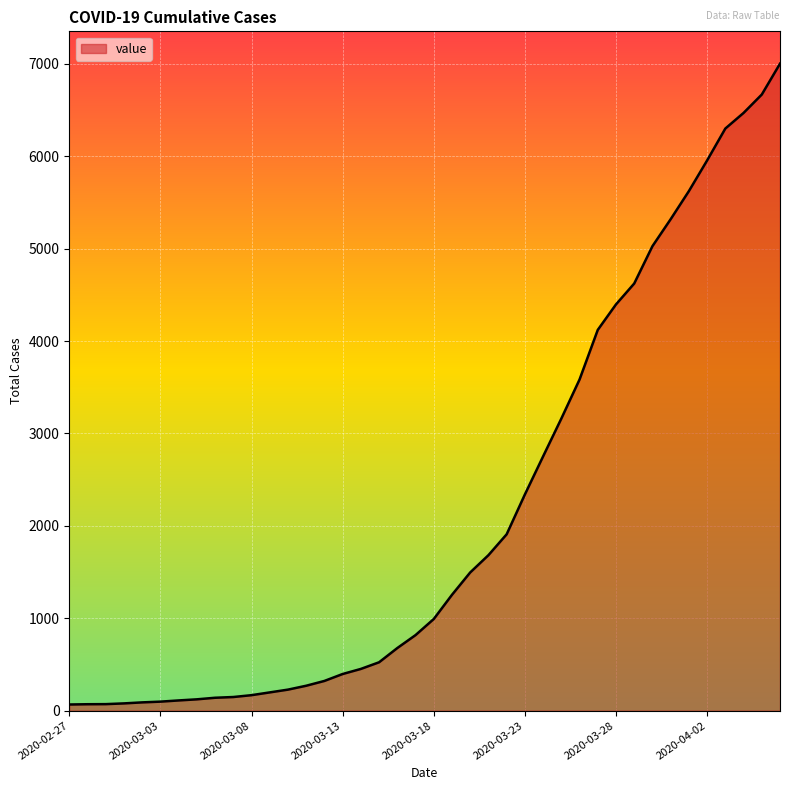

What is the maximum value shown in the chart?

7002